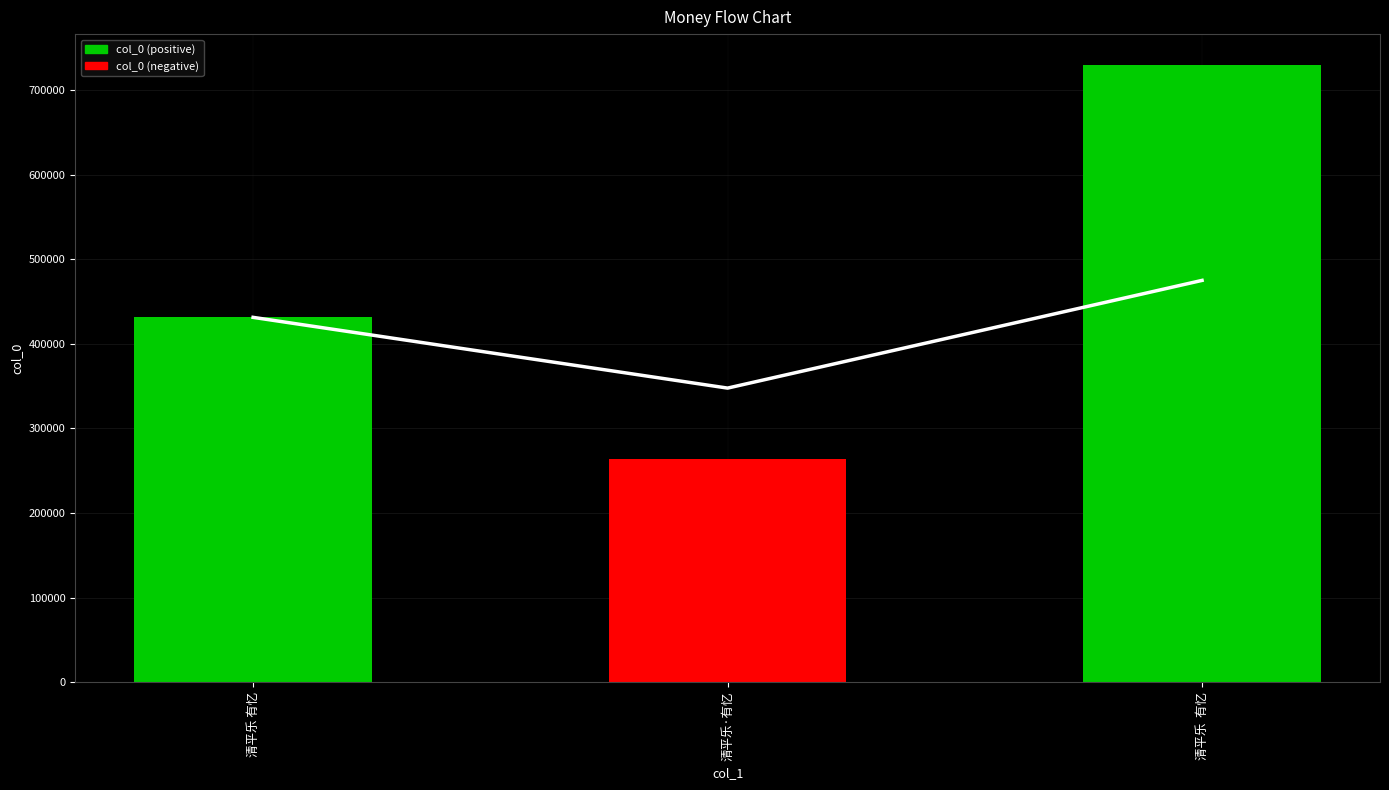

Which category has the highest value across all series?

清平乐  有忆